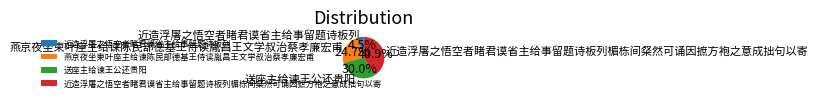

Is 近造浮屠之悟空者睹君谟省主给事留题诗板列 the majority of the pie?

No